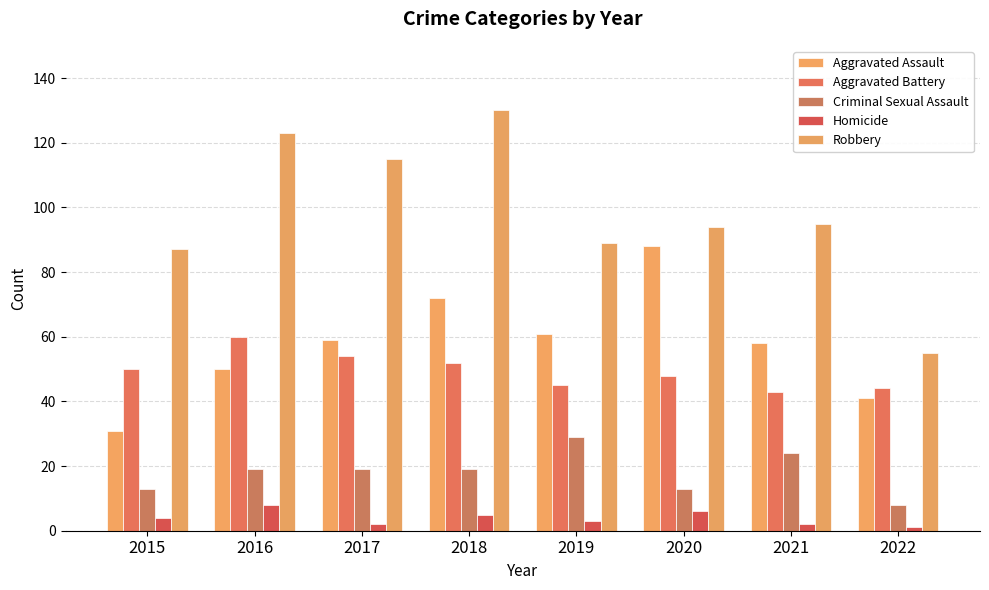

Which series has the largest total across all categories?

Robbery